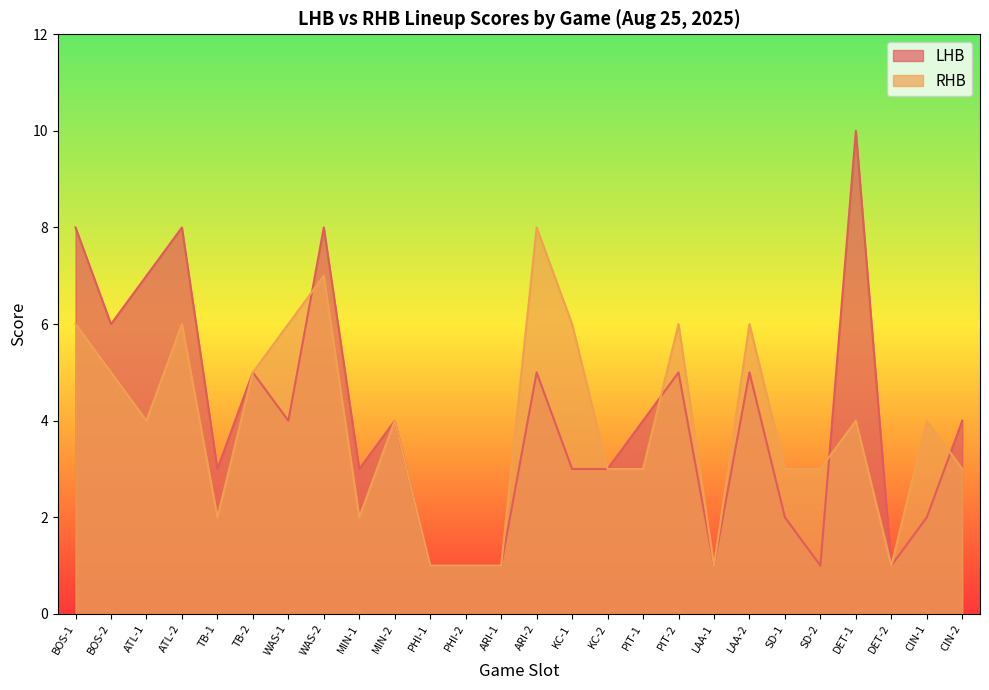

How many interior local valleys does the LHB series have?

7